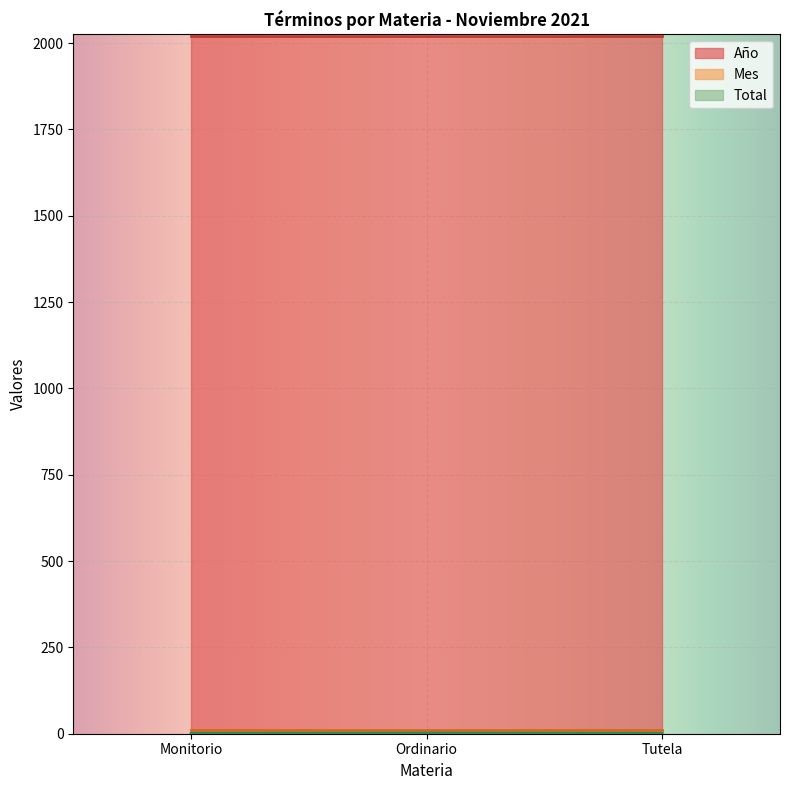

Which label corresponds to the largest value in the chart?

Monitorio